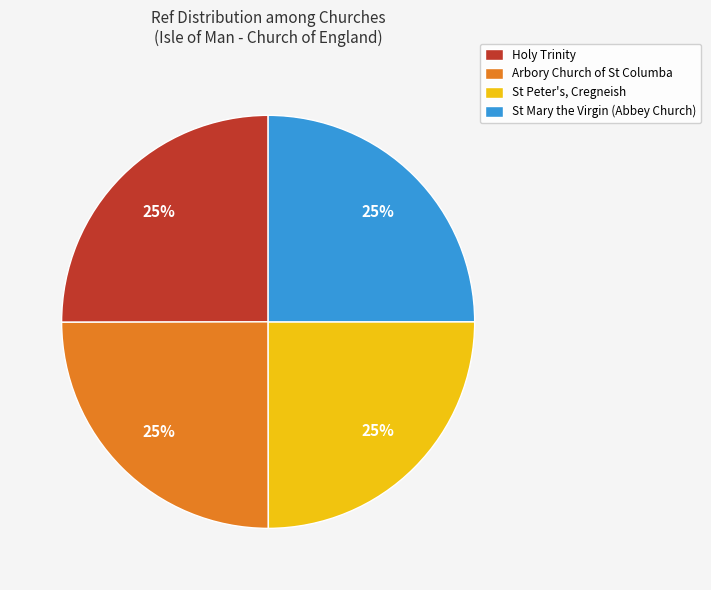

Is Holy Trinity the majority of the pie?

No